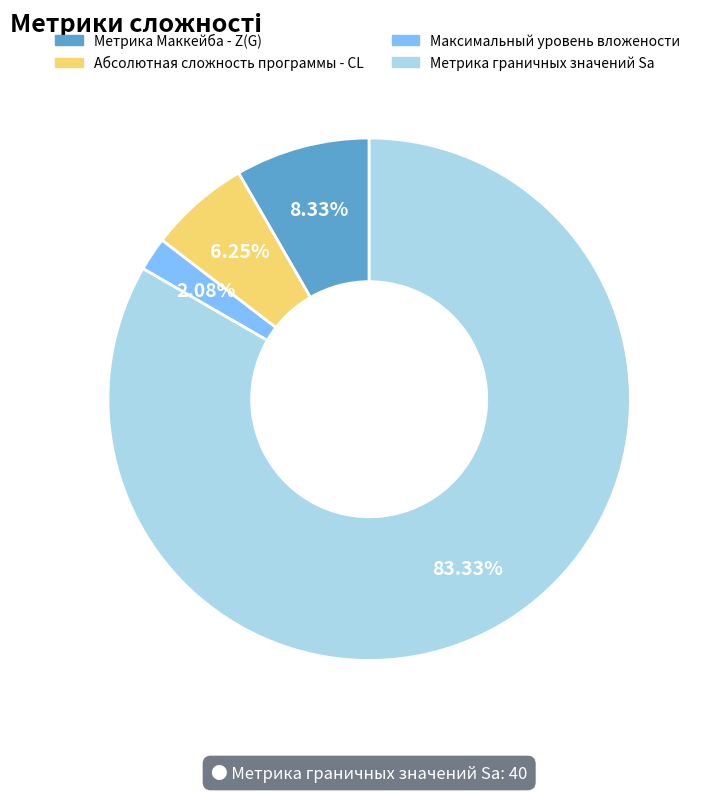

Is Метрика граничных значений Sa the majority of the pie?

Yes